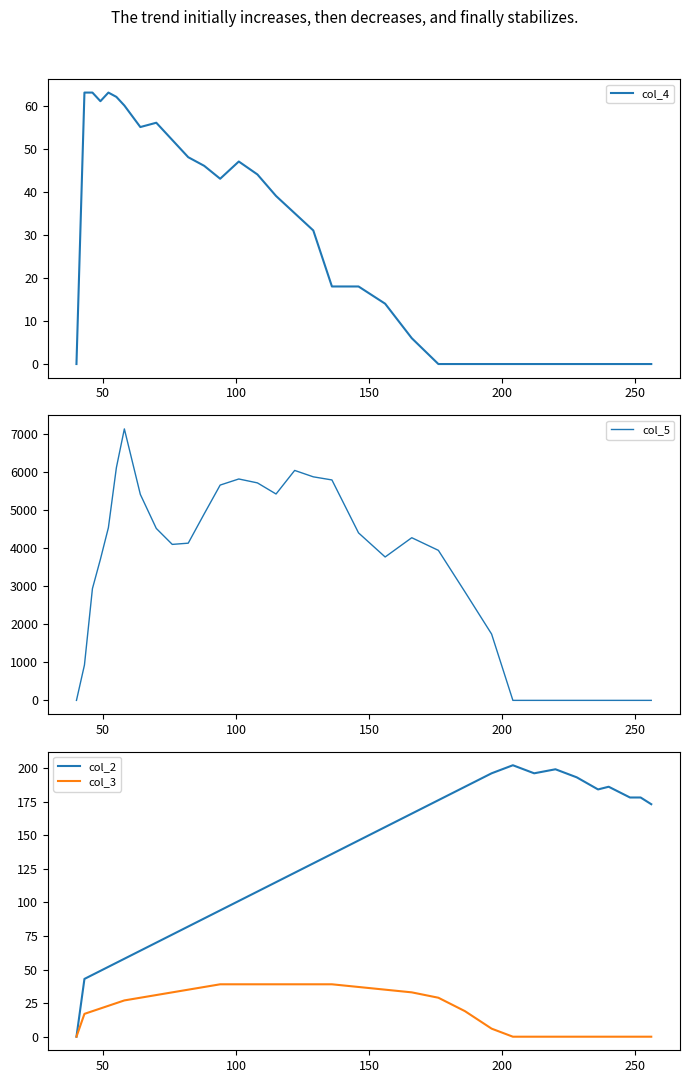

The col_4 series shows 20.9 at 25. True or false?

False